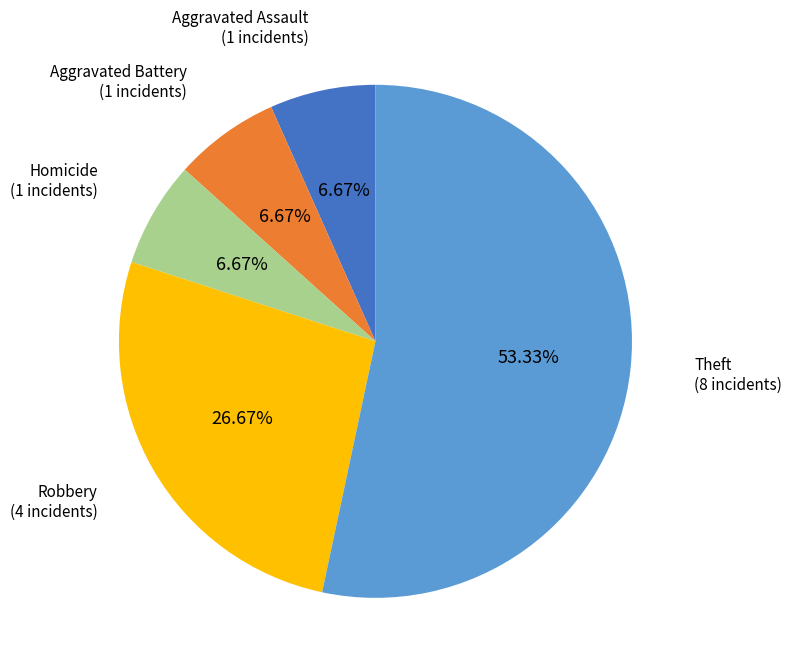

To the nearest percent, what percentage of the pie is Aggravated Assault?

7%